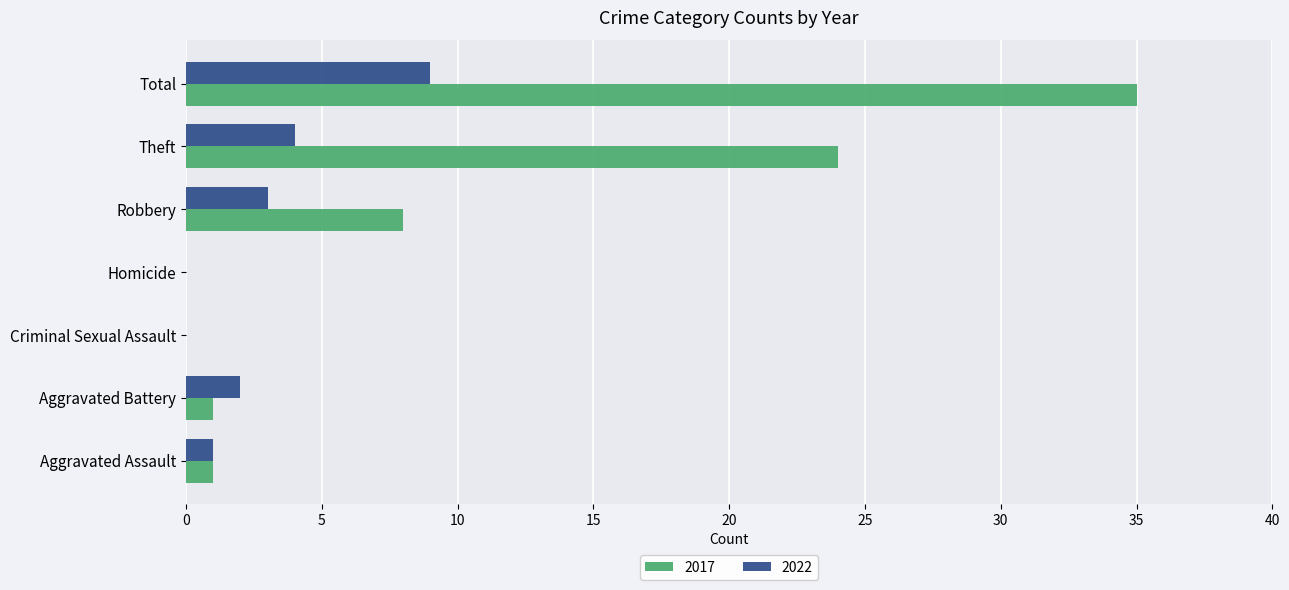

Which series has the largest total across all categories?

2017